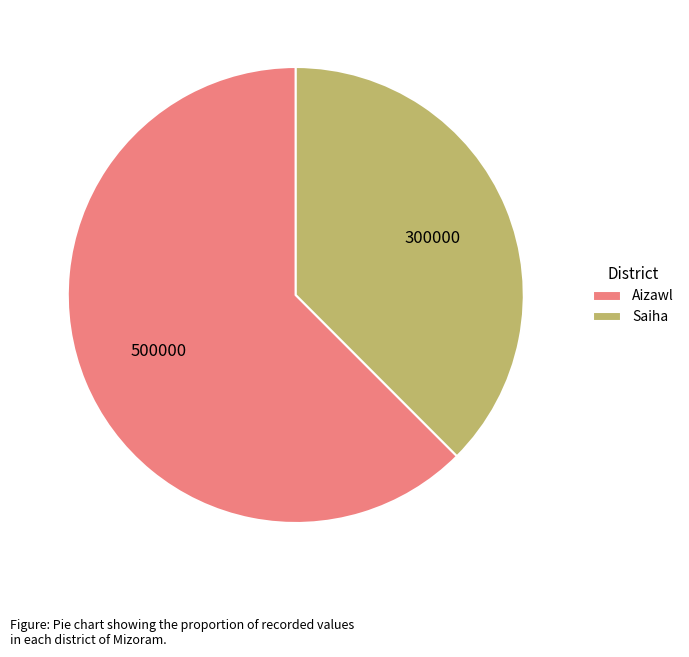

Is it true that Aizawl is 62% of the pie?

True